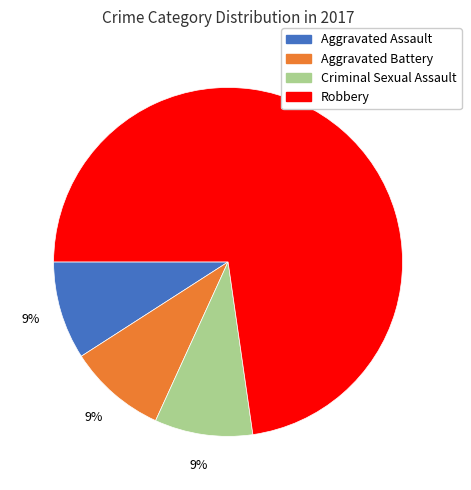

To the nearest percent, what is the difference between the Criminal Sexual Assault and Robbery slice percentages?

64%